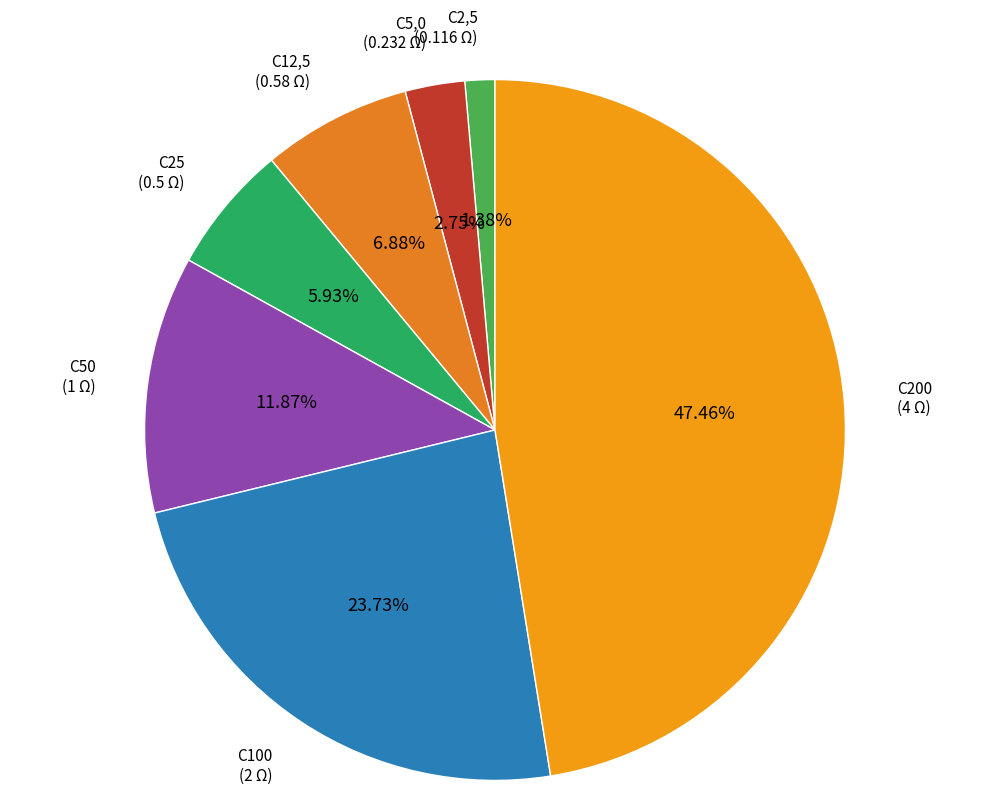

How many slices are in this pie chart?

7